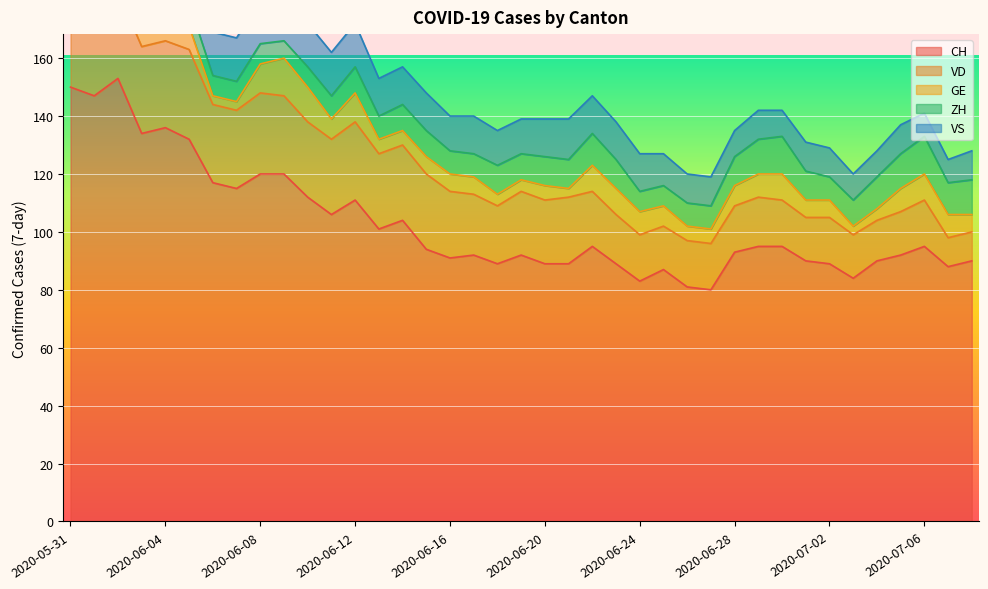

How many distinct data groups are displayed?

5